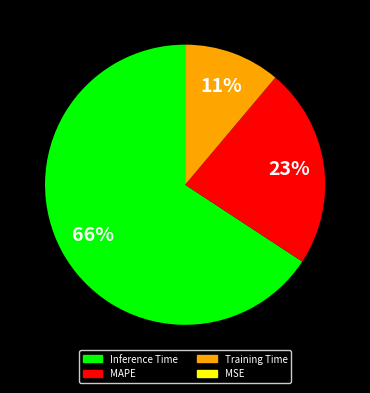

Which has a higher value, Inference Time or MAPE?

Inference Time